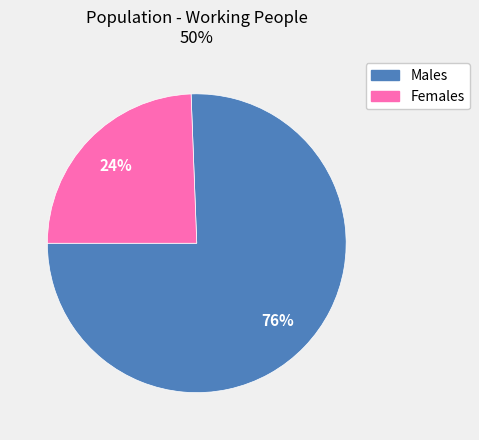

To the nearest percent, what is the average slice percentage?

50%